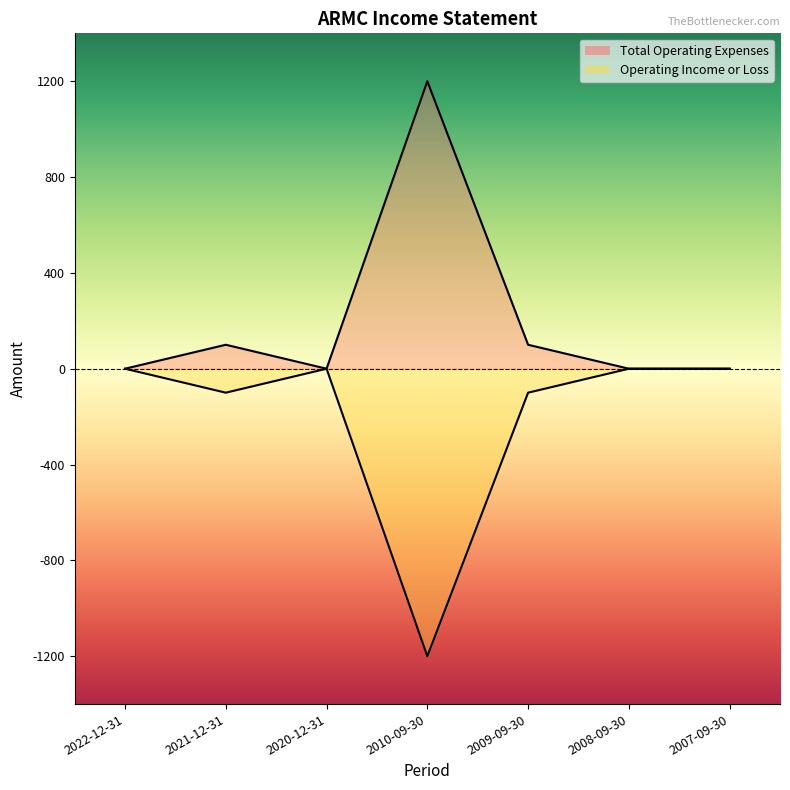

Reading left to right, extract all data points from this chart.

Total Operating Expenses: 2022-12-31=0	2021-12-31=100	2020-12-31=0	2010-09-30=1200	2009-09-30=100	2008-09-30=0	2007-09-30=0
Operating Income or Loss: 2022-12-31=0	2021-12-31=-100	2020-12-31=0	2010-09-30=-1200	2009-09-30=-100	2008-09-30=0	2007-09-30=0